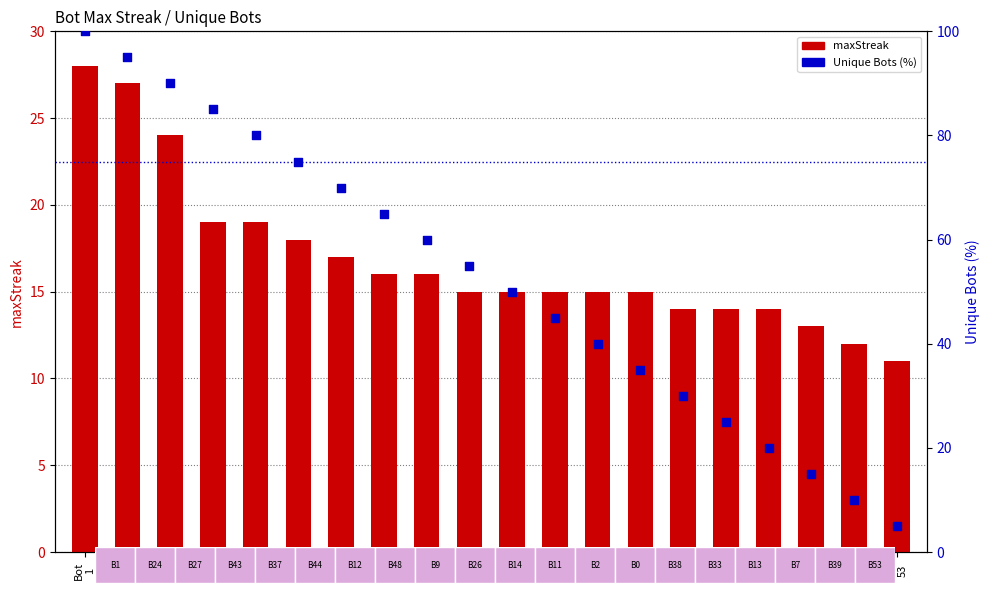

Is the value of maxStreak at Bot
12 greater than the value of Unique Bots (%) at Bot
24?

No